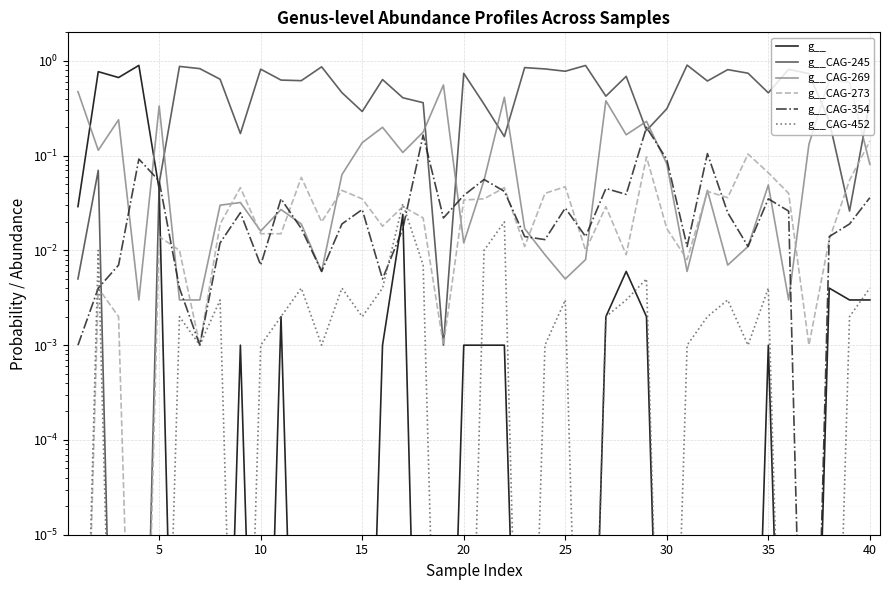

List the series in order of their peak value, highest first.

g__CAG-245, g__, g__CAG-269, g__CAG-354, g__CAG-273, g__CAG-452